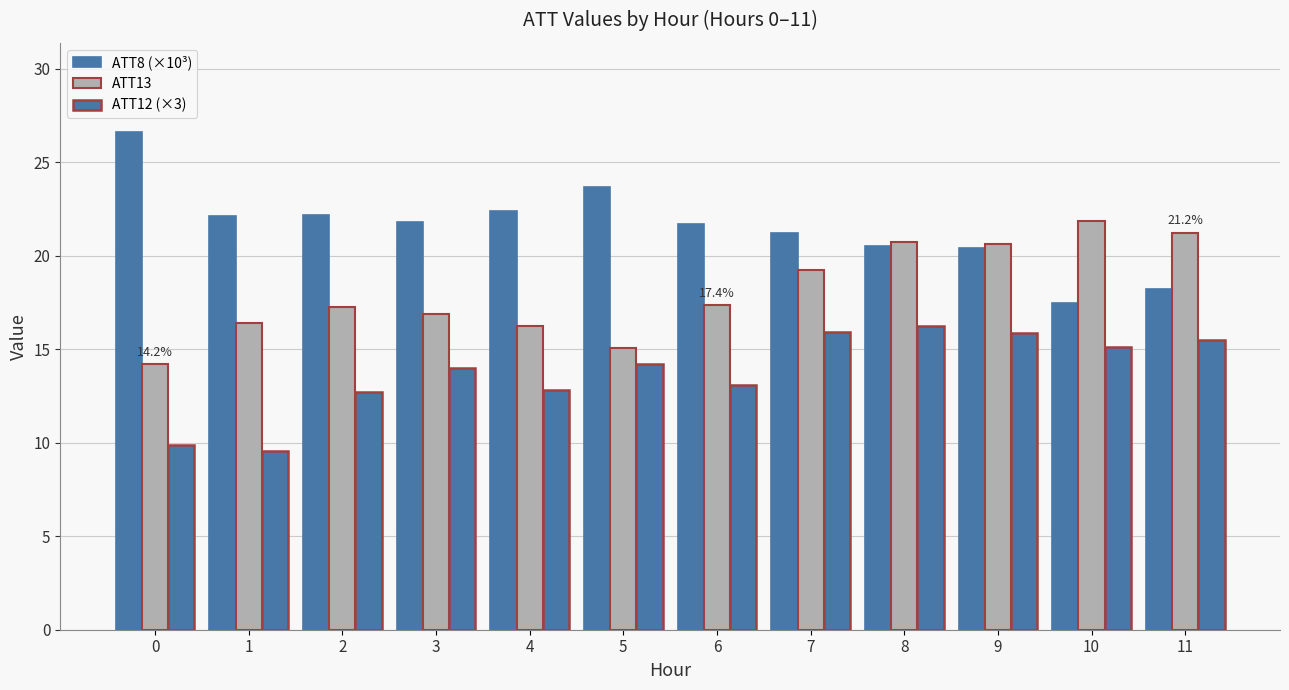

Which series changed the most between 6 and 10?

ATT13